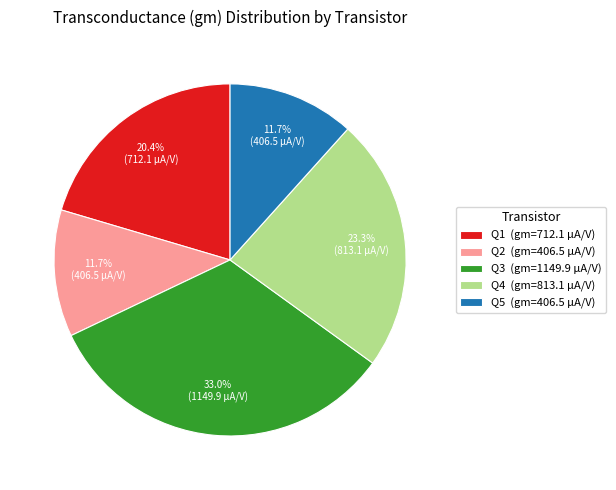

True or false: Q5 accounts for 1% of the total.

False